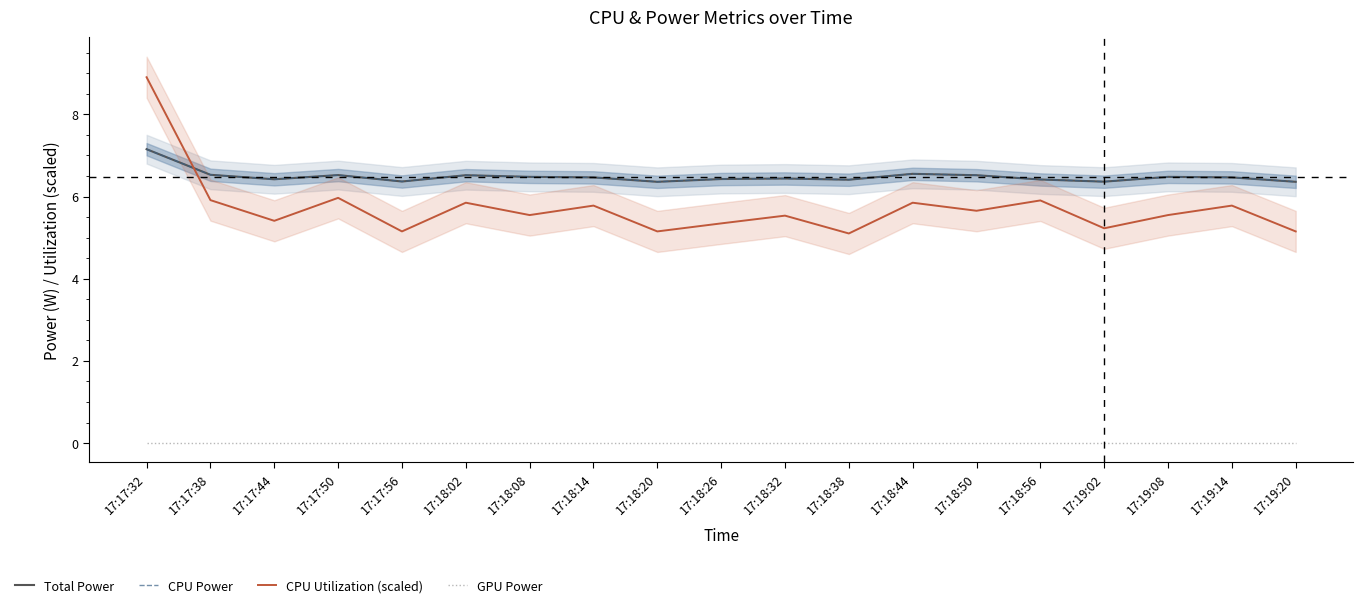

At how many categories does at least one series exceed 3?

19